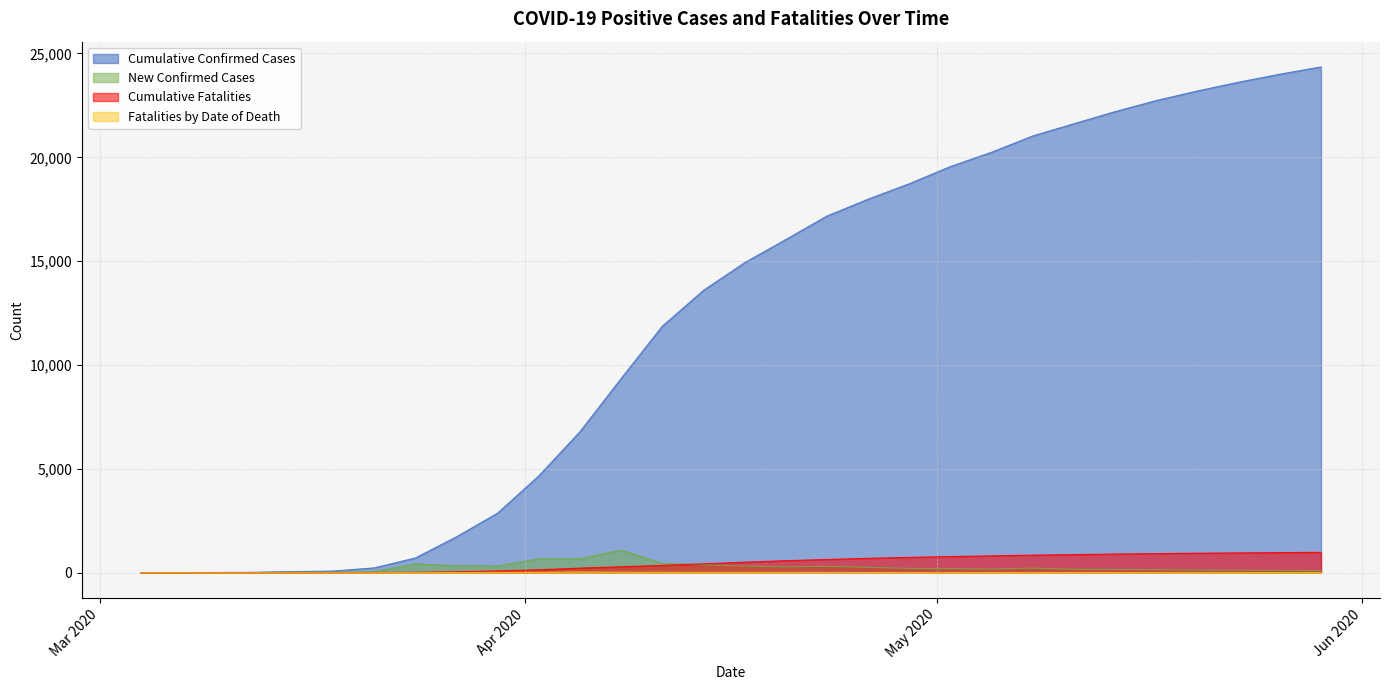

What is the label of the 19th point from the left?

2020/04/26